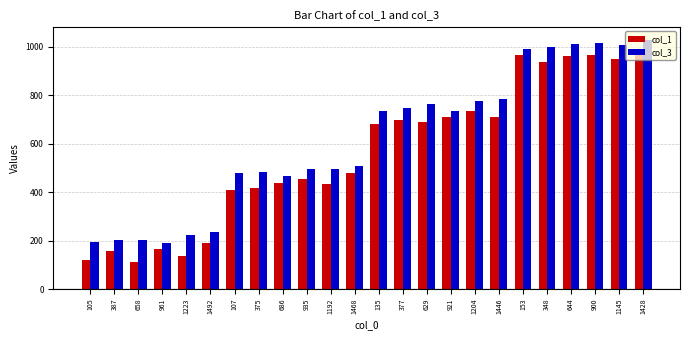

Is the value of col_3 at 387 greater than the value of col_1 at 1446?

No